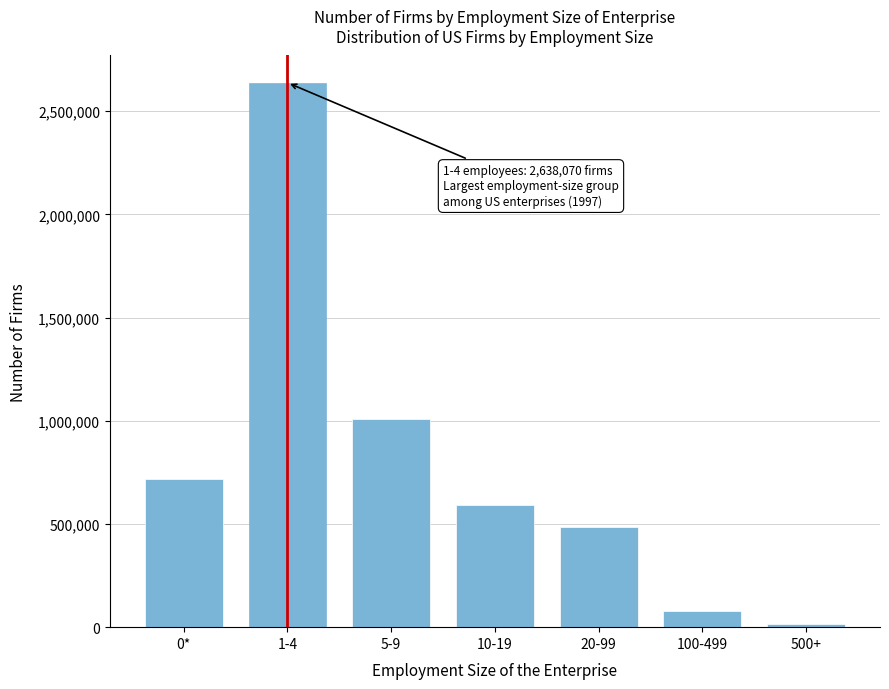

Reading left to right, what are all the values shown in this chart?

0*=719978	1-4=2638070	5-9=1006897	10-19=593696	20-99=487491	100-499=79707	500+=16079